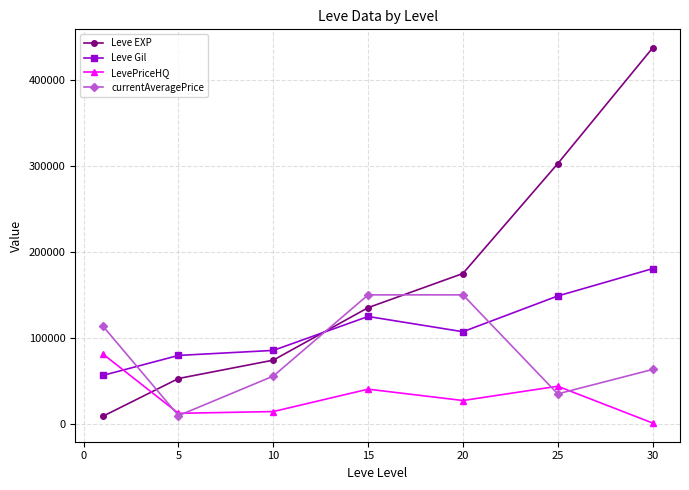

What is the value of the currentAveragePrice point at the 4th from the left?

150000.0